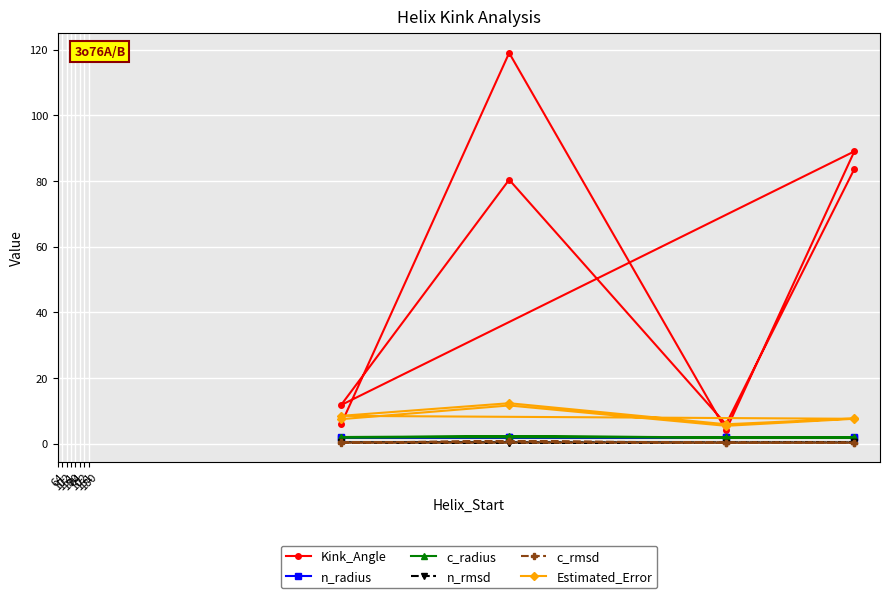

What are all the series names shown in the legend?

Kink_Angle, n_radius, c_radius, n_rmsd, c_rmsd, Estimated_Error